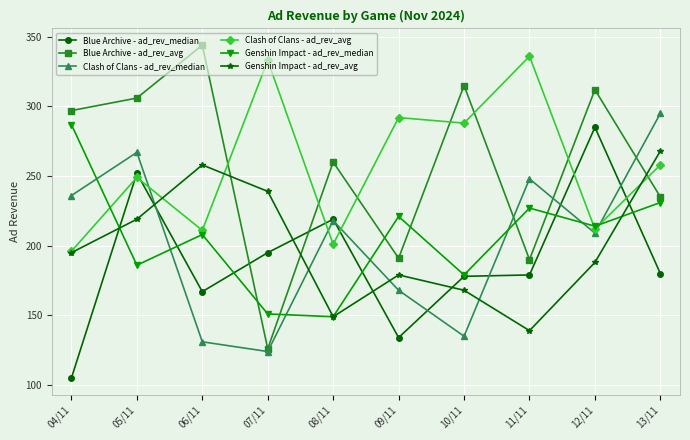

What is the value of the Blue Archive - ad_rev_median point at the 1st from the left?

105